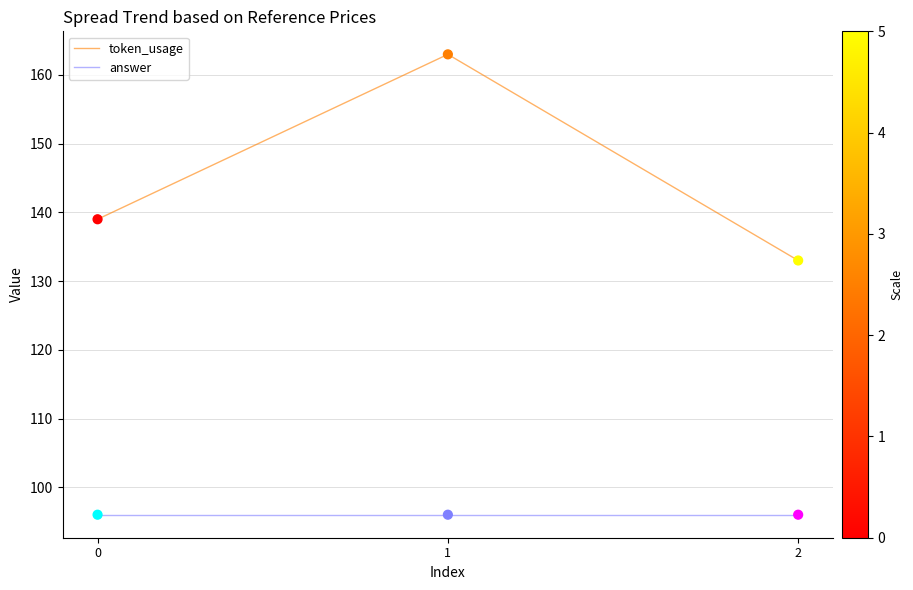

Which series has the widest spread of values?

token_usage